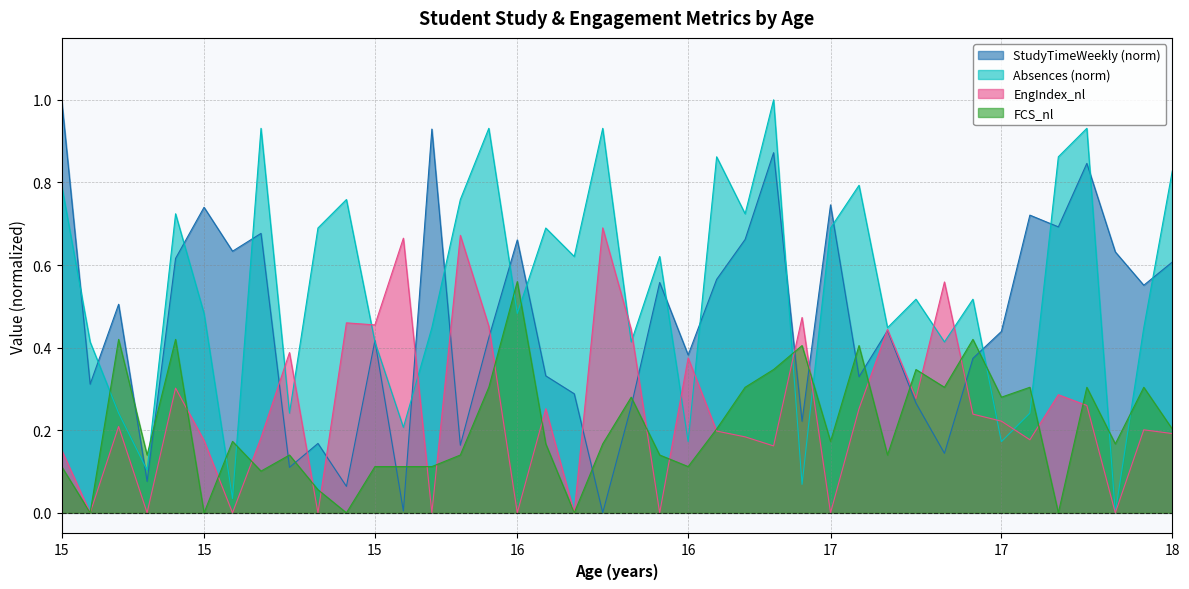

Where do EngIndex_nl and Absences first cross each other?

15 and 15